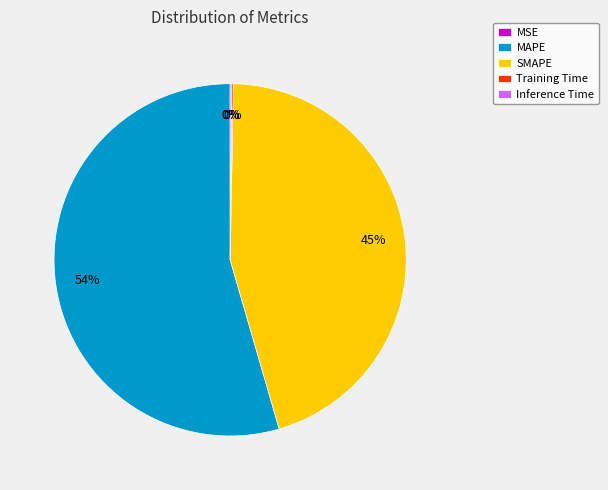

To the nearest percent, what is the average slice percentage?

20%